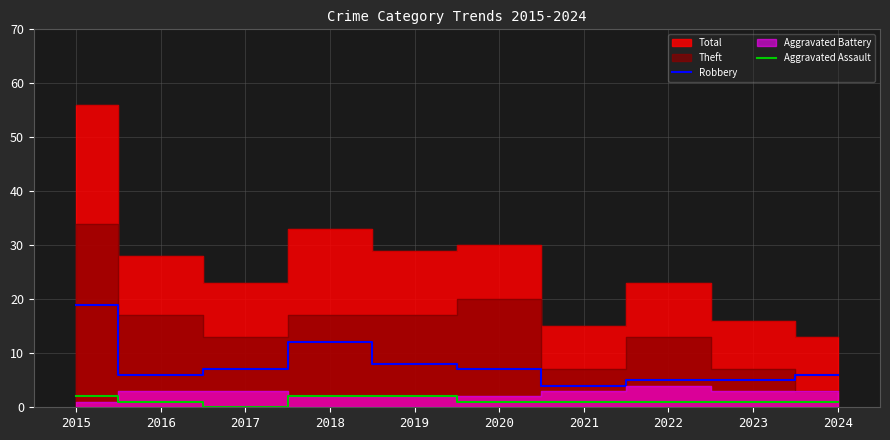

What is the value of the Aggravated Assault point at the 1st from the left?

2